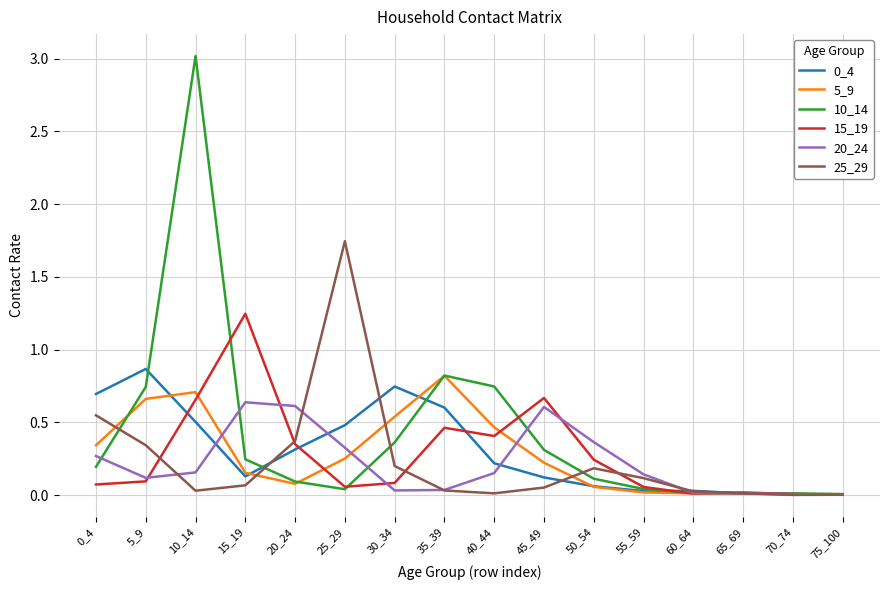

Which series has the largest total across all categories?

10_14